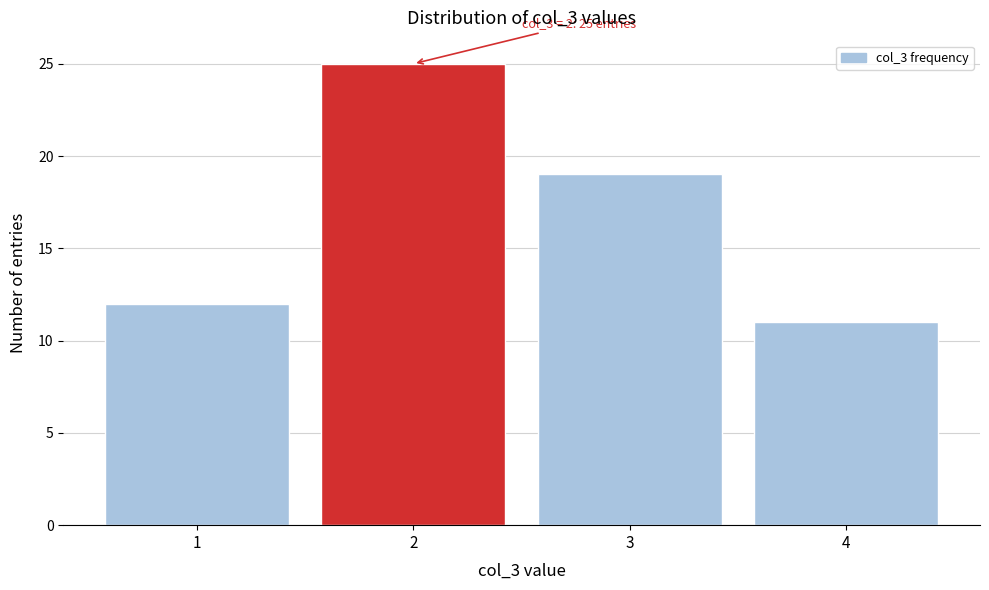

Reading left to right, transcribe all the data shown in this chart.

12	25	19	11